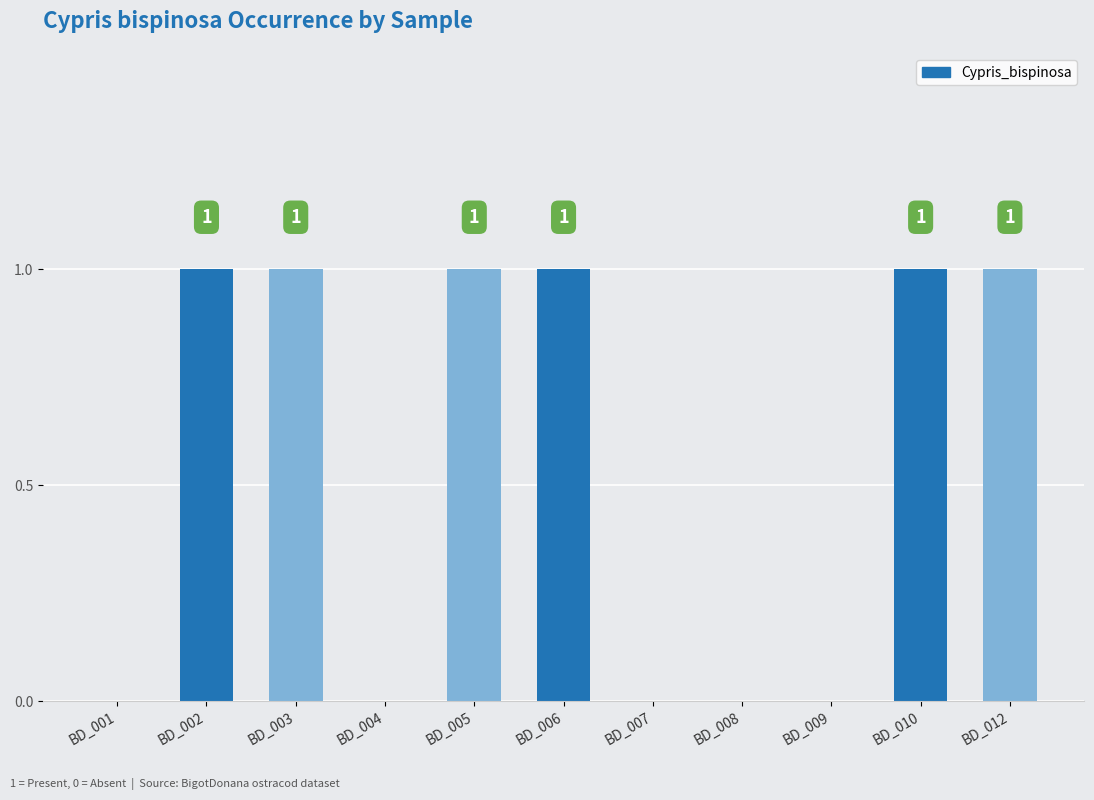

How many categories are shown in the chart?

11